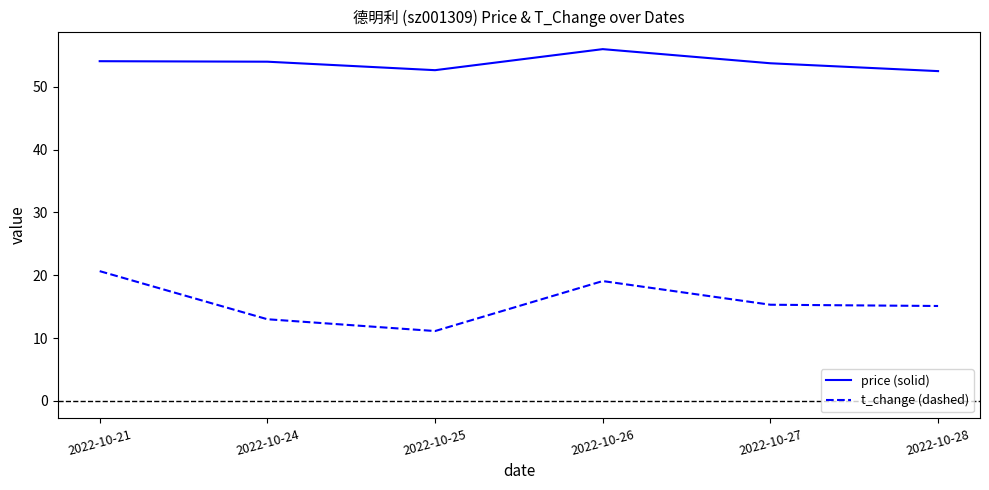

Between 2022-10-26 and 2022-10-27, which series saw the biggest shift?

t_change (dashed)